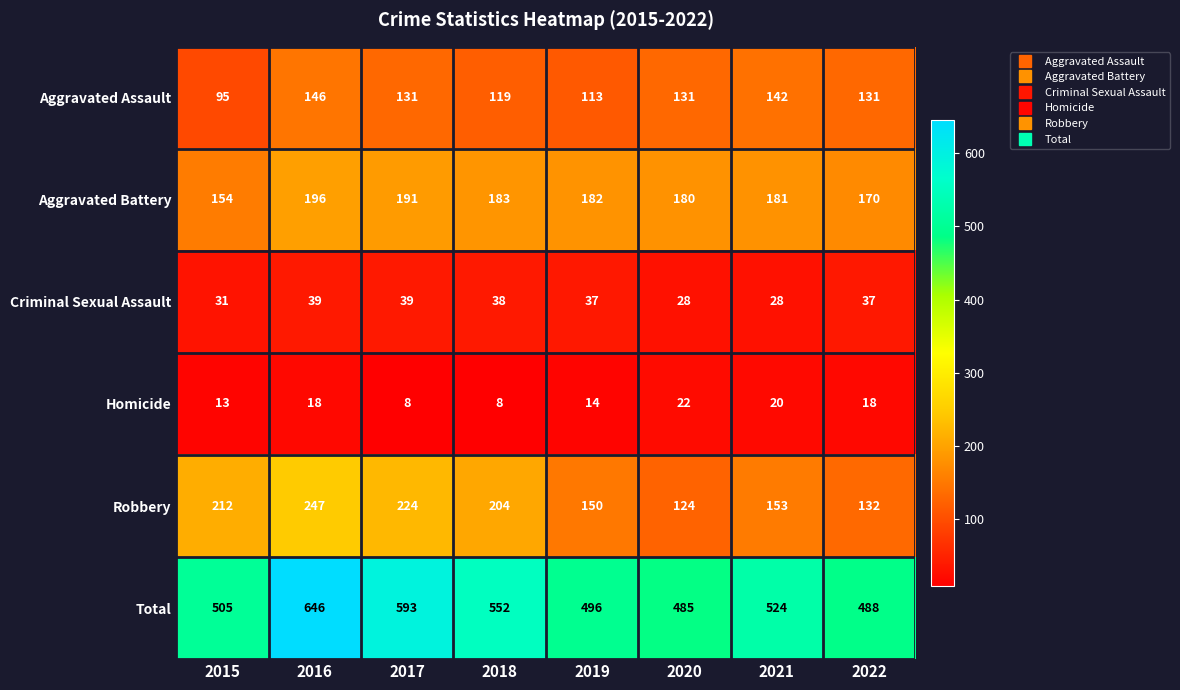

Rank the categories by Total value from highest to lowest.

2016, 2017, 2018, 2021, 2015, 2019, 2022, 2020